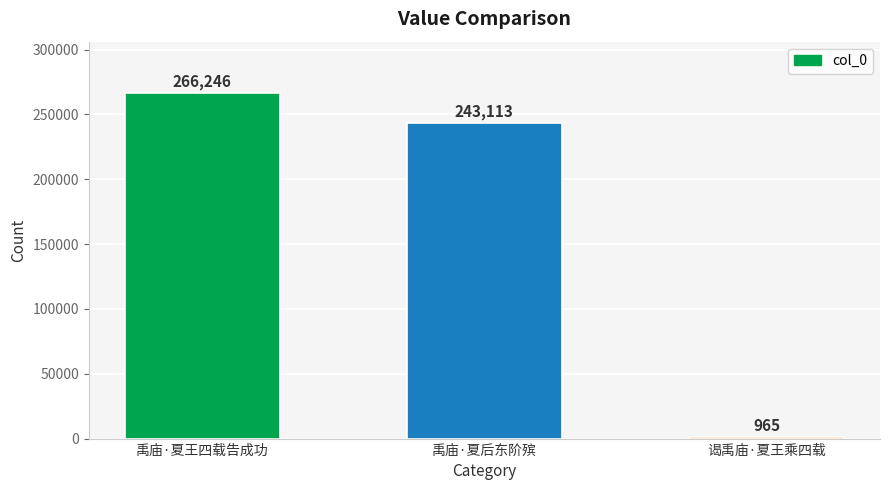

What is the minimum value shown in the chart?

965